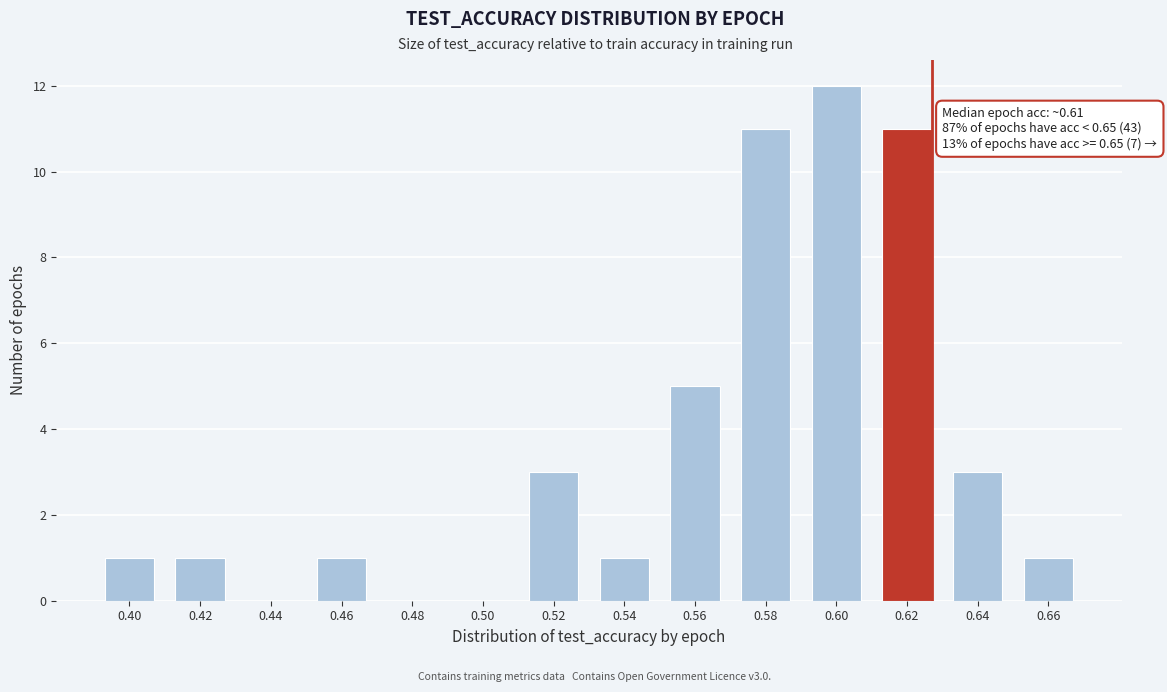

Reading right to left, what are all the values shown in this chart?

0.66=1	0.64=3	0.62=11	0.60=12	0.58=11	0.56=5	0.54=1	0.52=3	0.50=0	0.48=0	0.46=1	0.44=0	0.42=1	0.40=1